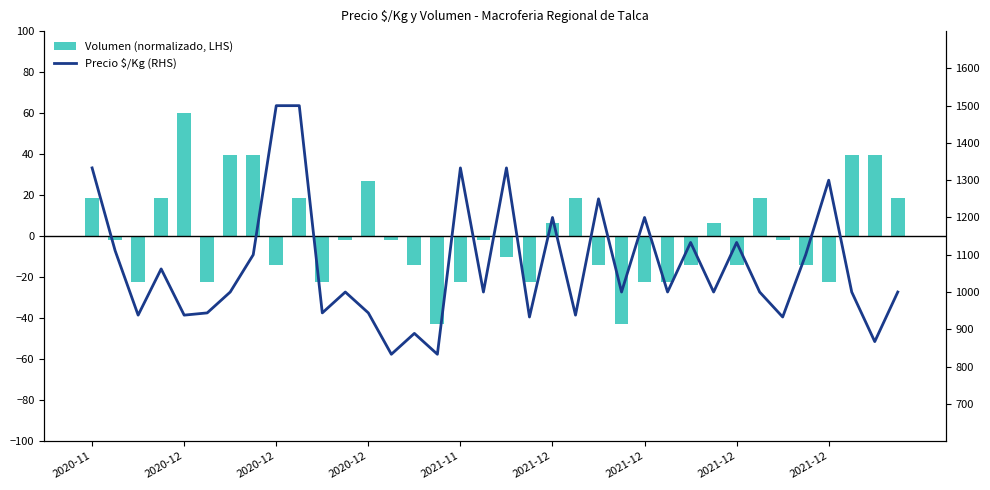

What are all the series names shown in the legend?

Volumen (normalizado, LHS), Precio $/Kg (RHS)